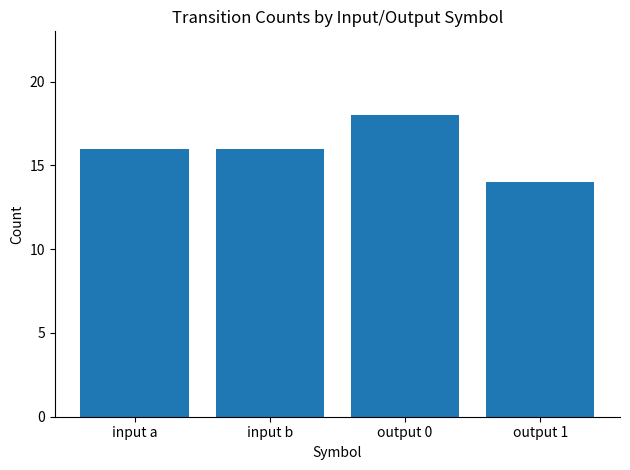

Read the value at input a.

16